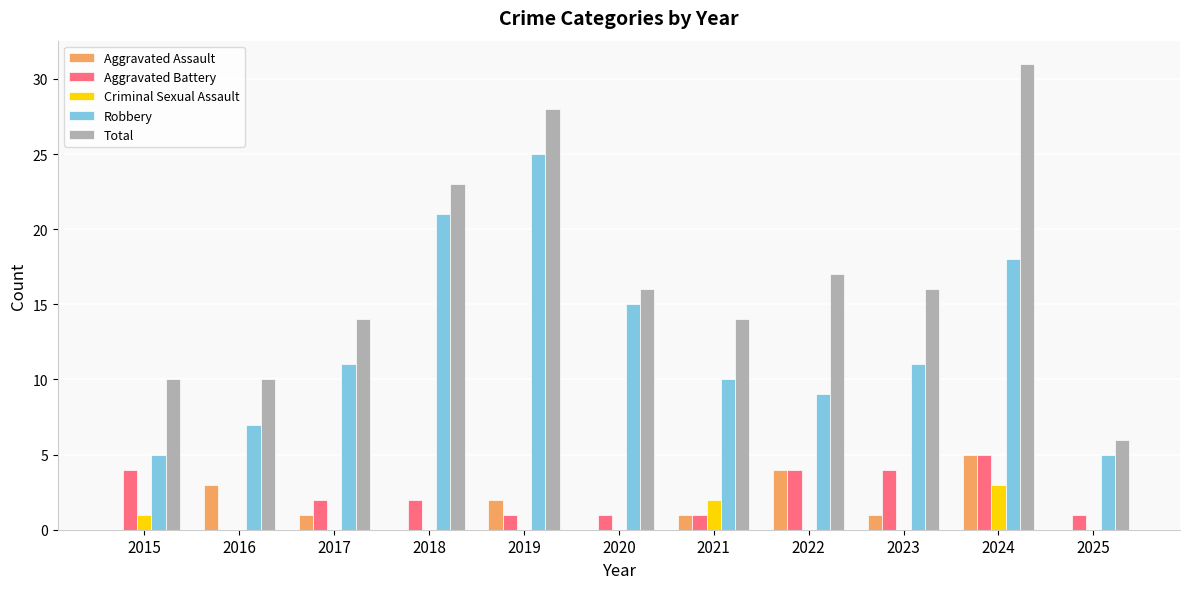

Reading left to right, what are all the values shown in this chart?

Aggravated Assault: 0	3	1	0	2	0	1	4	1	5	0
Aggravated Battery: 4	0	2	2	1	1	1	4	4	5	1
Criminal Sexual Assault: 1	0	0	0	0	0	2	0	0	3	0
Robbery: 5	7	11	21	25	15	10	9	11	18	5
Total: 10	10	14	23	28	16	14	17	16	31	6